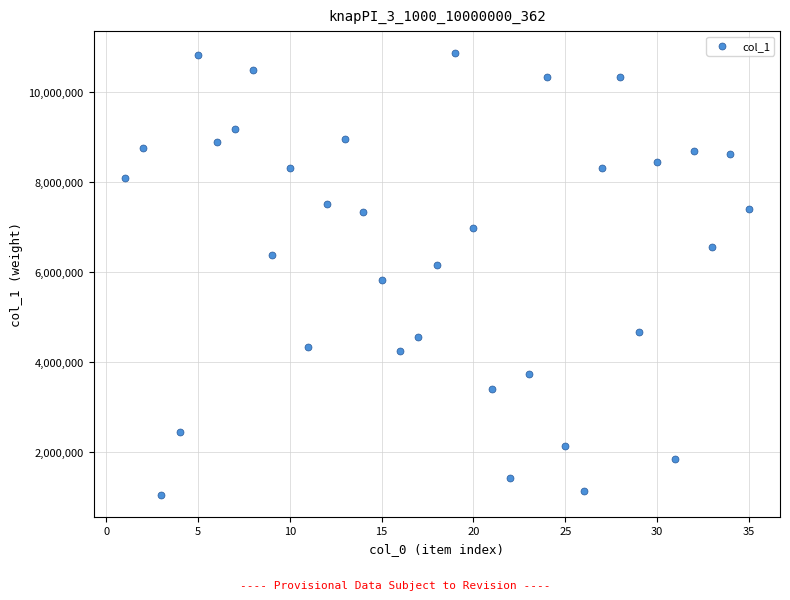

What is the range of Y values (max minus min)?

9809559